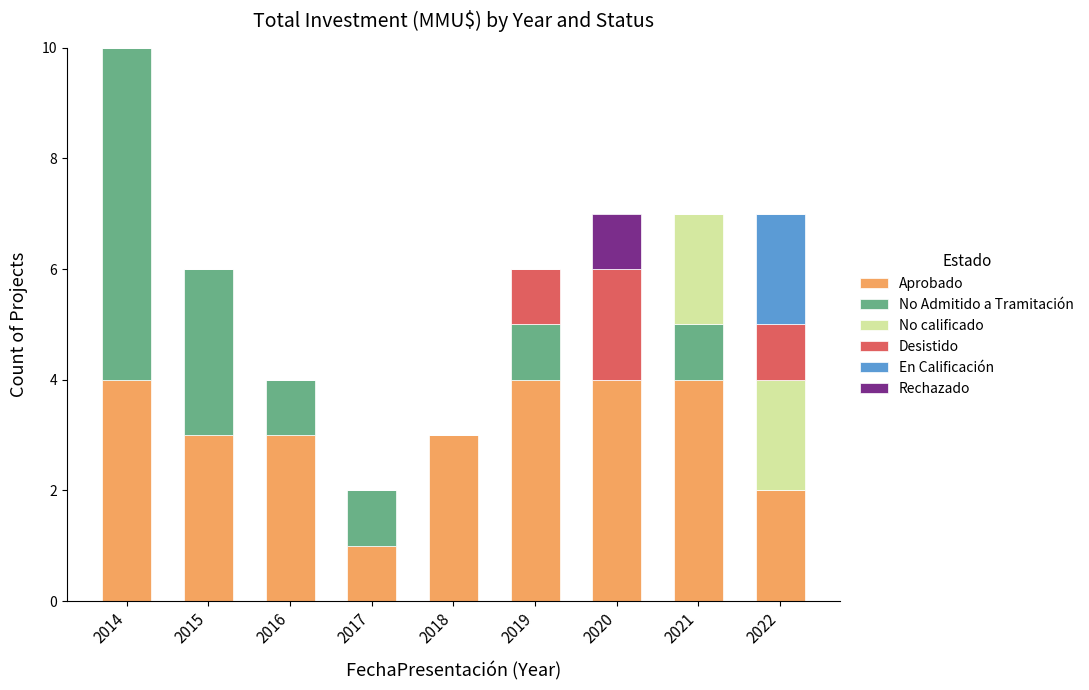

What is the total value across all series at 2019?

6